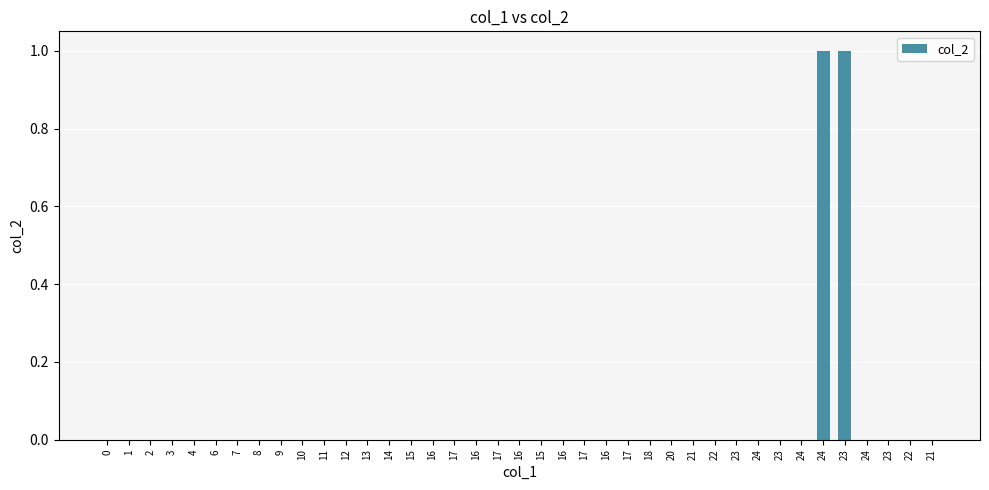

Rank the categories by value from highest to lowest.

24, 23, 0, 1, 2, 3, 4, 6, 7, 8, 9, 10, 11, 12, 13, 14, 15, 16, 17, 16, 17, 16, 15, 16, 17, 16, 17, 18, 20, 21, 22, 23, 24, 23, 24, 24, 23, 22, 21